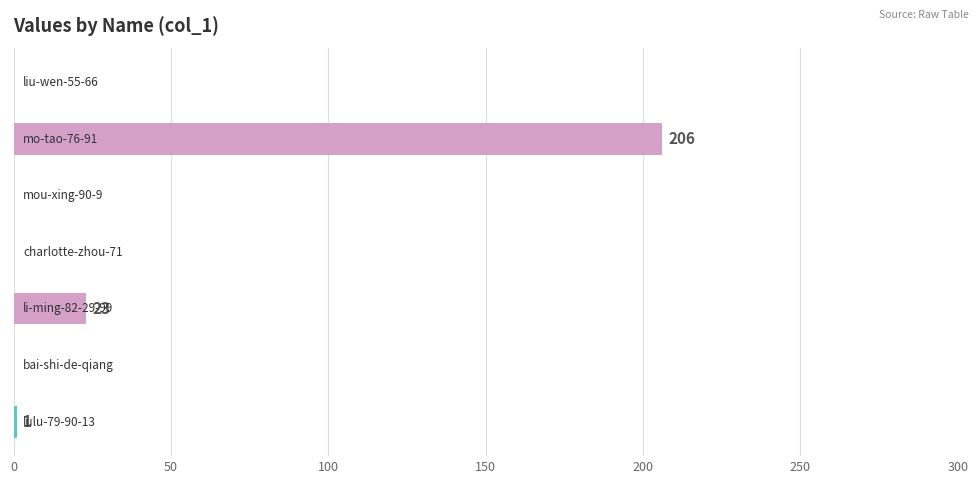

What is the sum of all values?

230